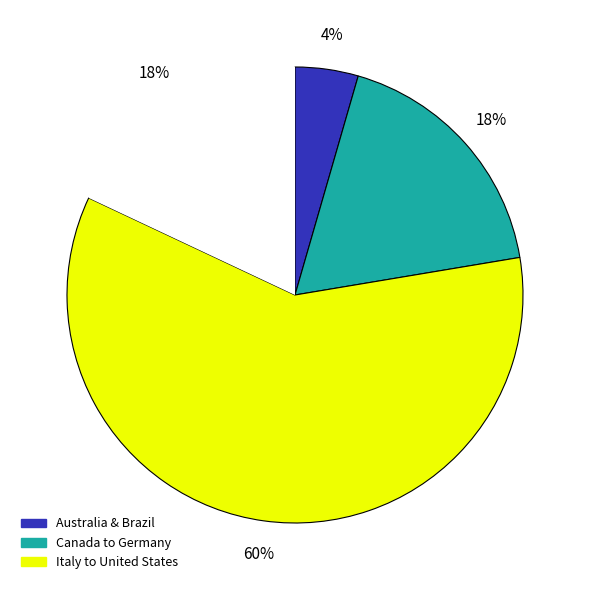

Is there a majority slice in this chart?

Yes